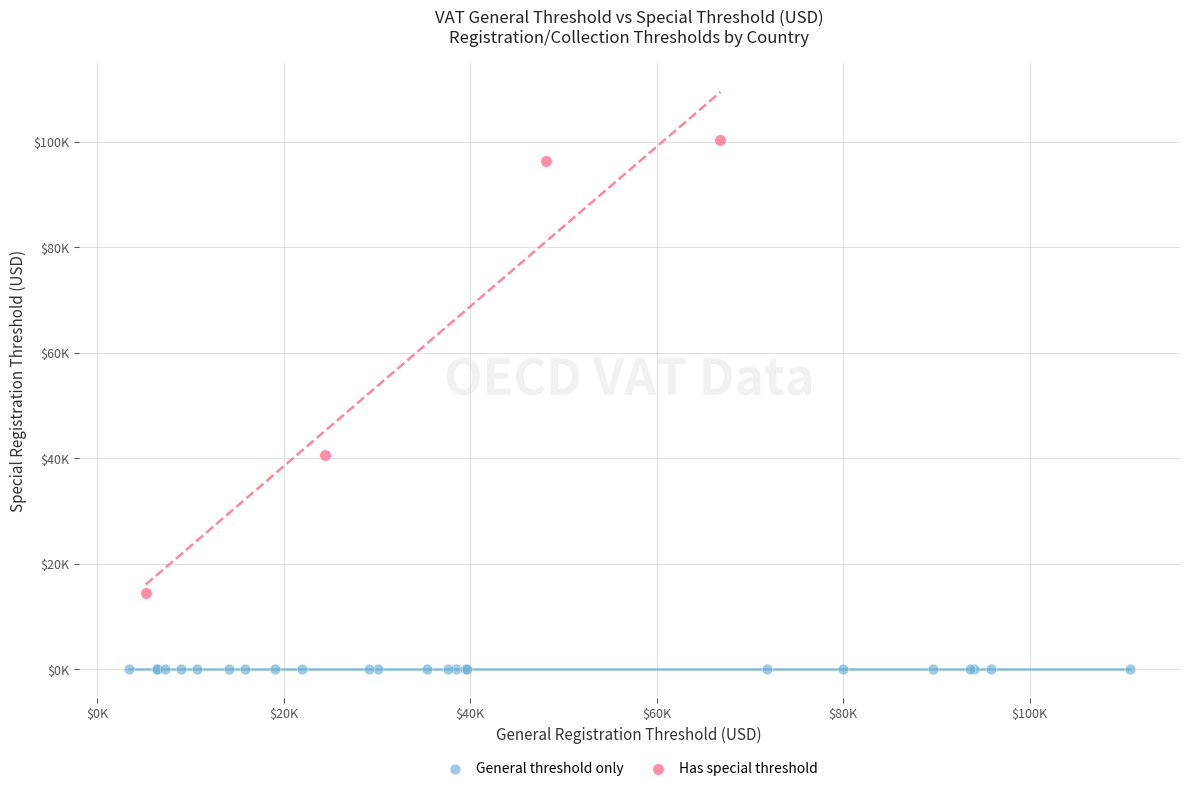

What are all the series names shown in the legend?

General threshold only, Has special threshold